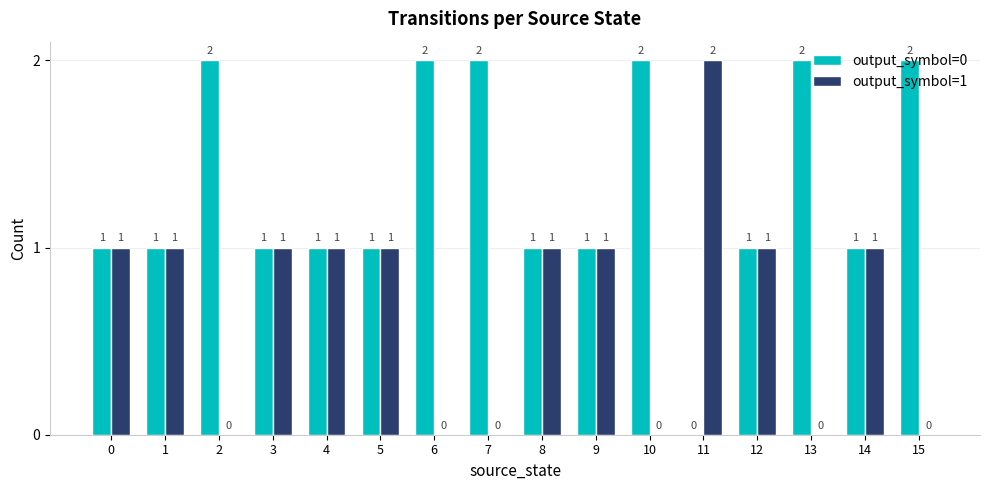

Is the value of output_symbol=0 at 1 greater than the value of output_symbol=1 at 10?

Yes